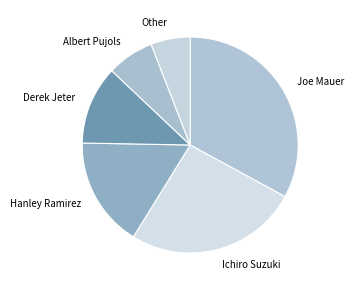

True or false: Derek Jeter accounts for 18% of the total.

False